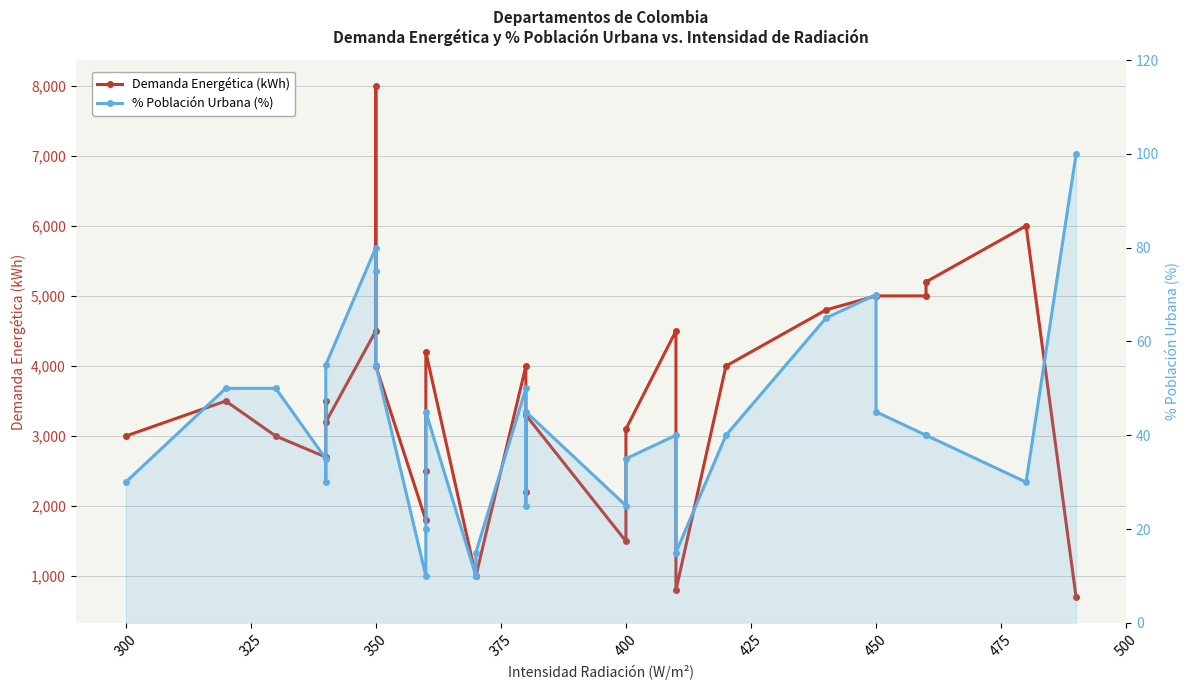

What is the highest value of the % Población Urbana (%) series?

100